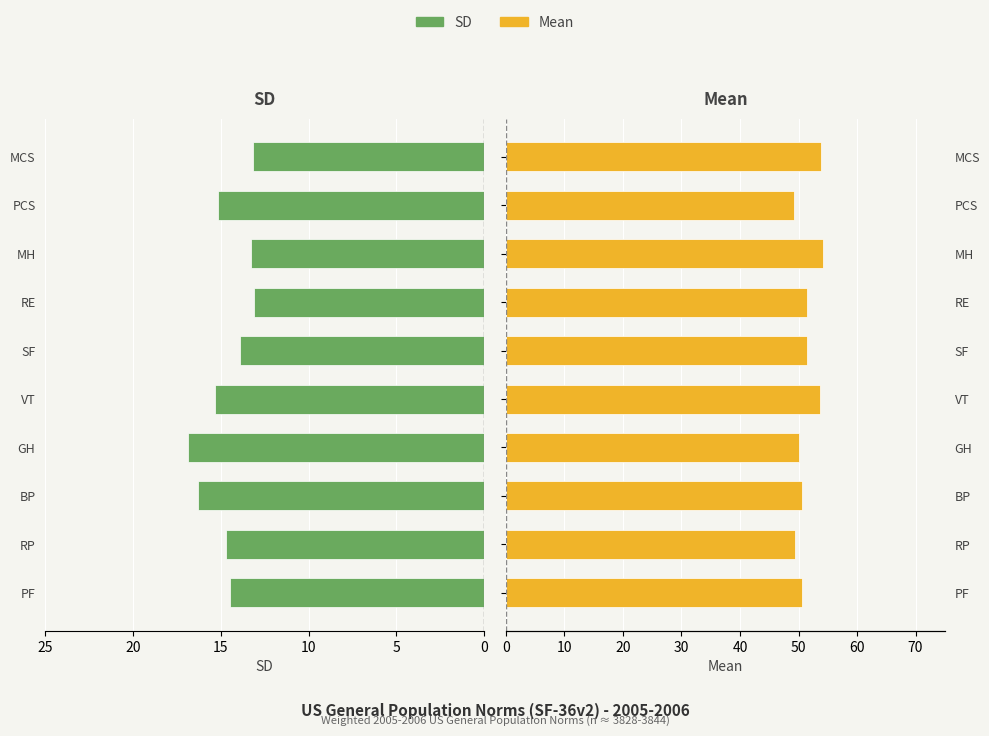

What are all the series names shown in the legend?

SD, Mean